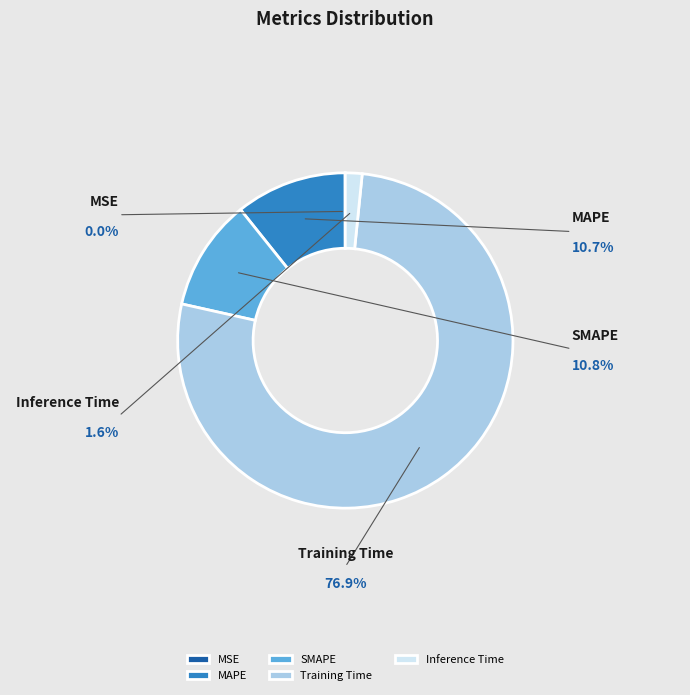

Do MAPE and MSE together represent more than half of the pie?

No